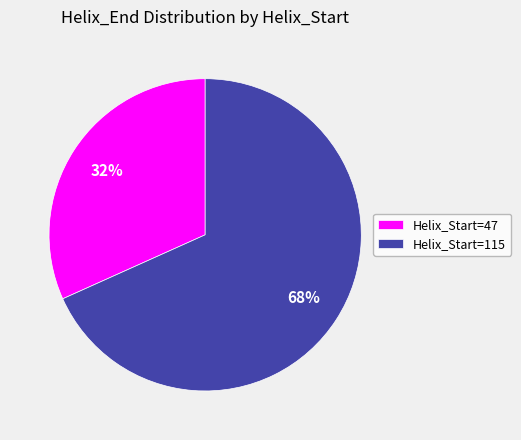

Do Helix_Start=47 and Helix_Start=115 together represent more than half of the pie?

Yes